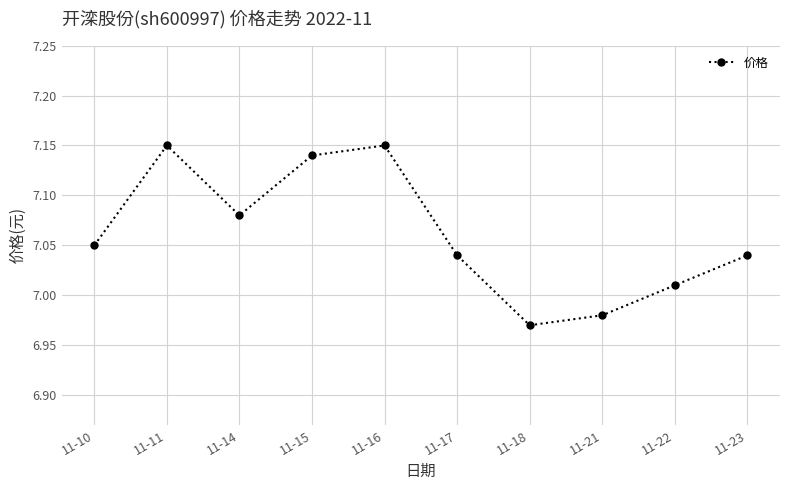

Where does the data first go above 7?

11-10